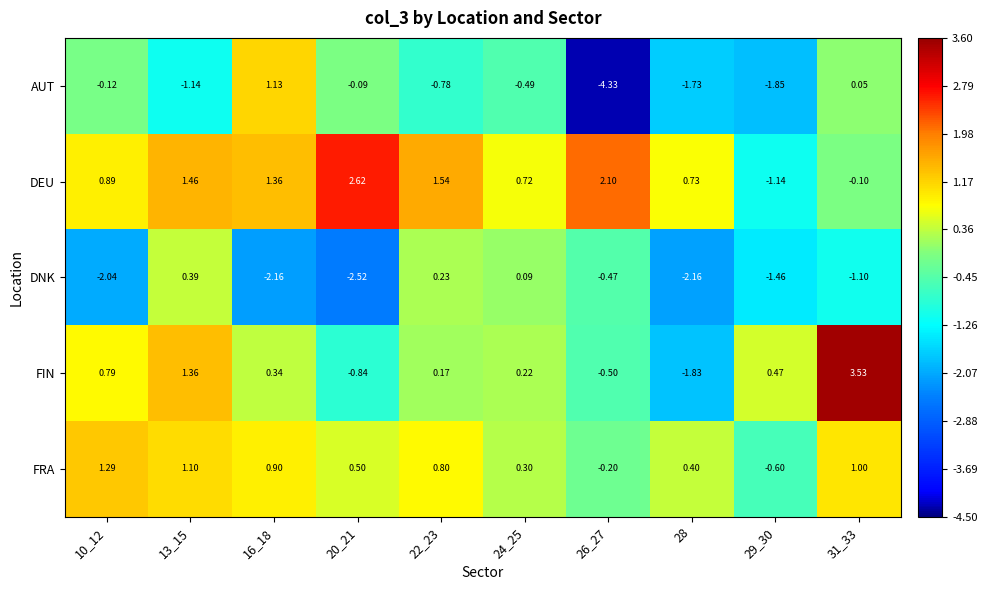

Which series has the widest spread of values?

AUT